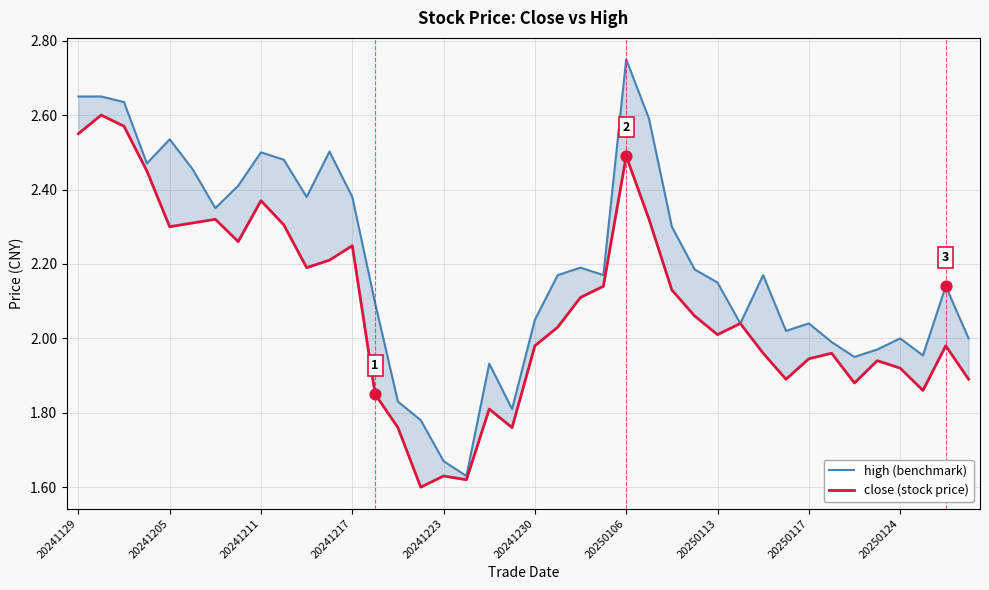

What is the total value across all series at 38?

4.1